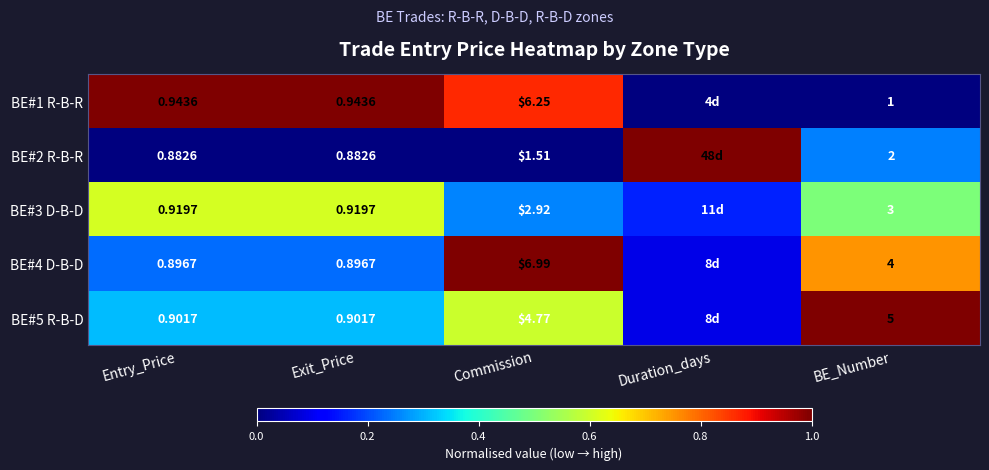

Is the value of BE#4 D-B-D at Exit_Price greater than the value of BE#3 D-B-D at Commission?

No